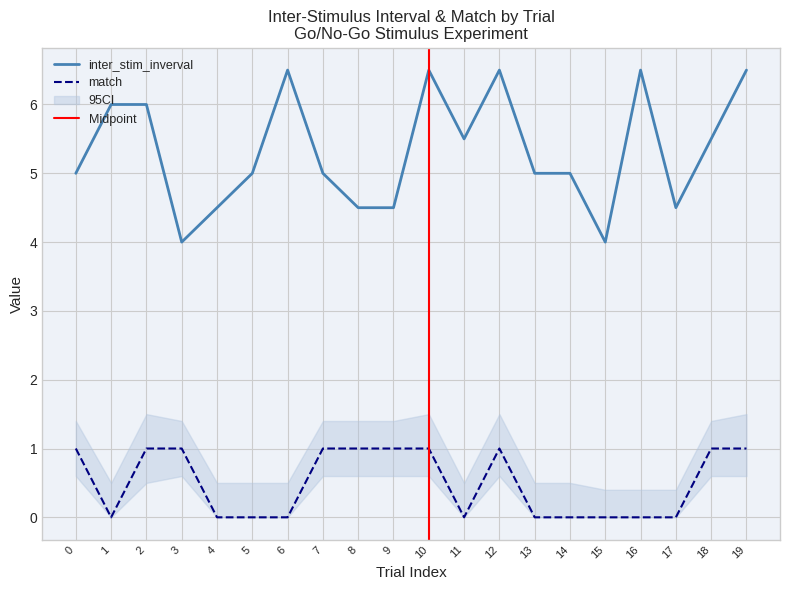

The value of inter_stim_inverval at 10 is 6.5. True or false?

True